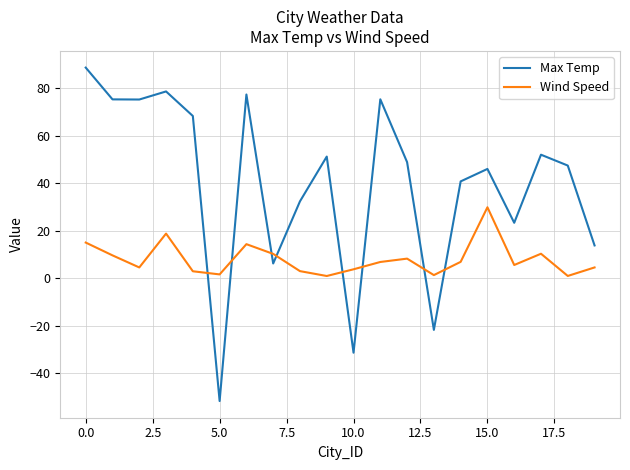

What is the difference between the maximum and minimum values in the Max Temp series?

140.3